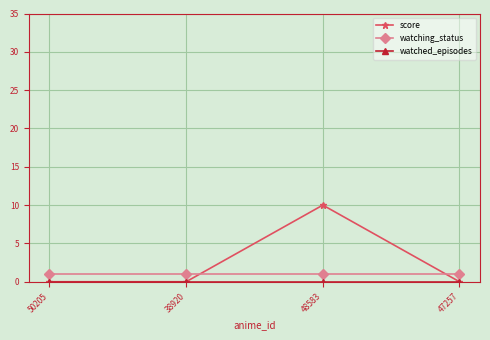

At which category does the chart reach its peak across all series?

48583